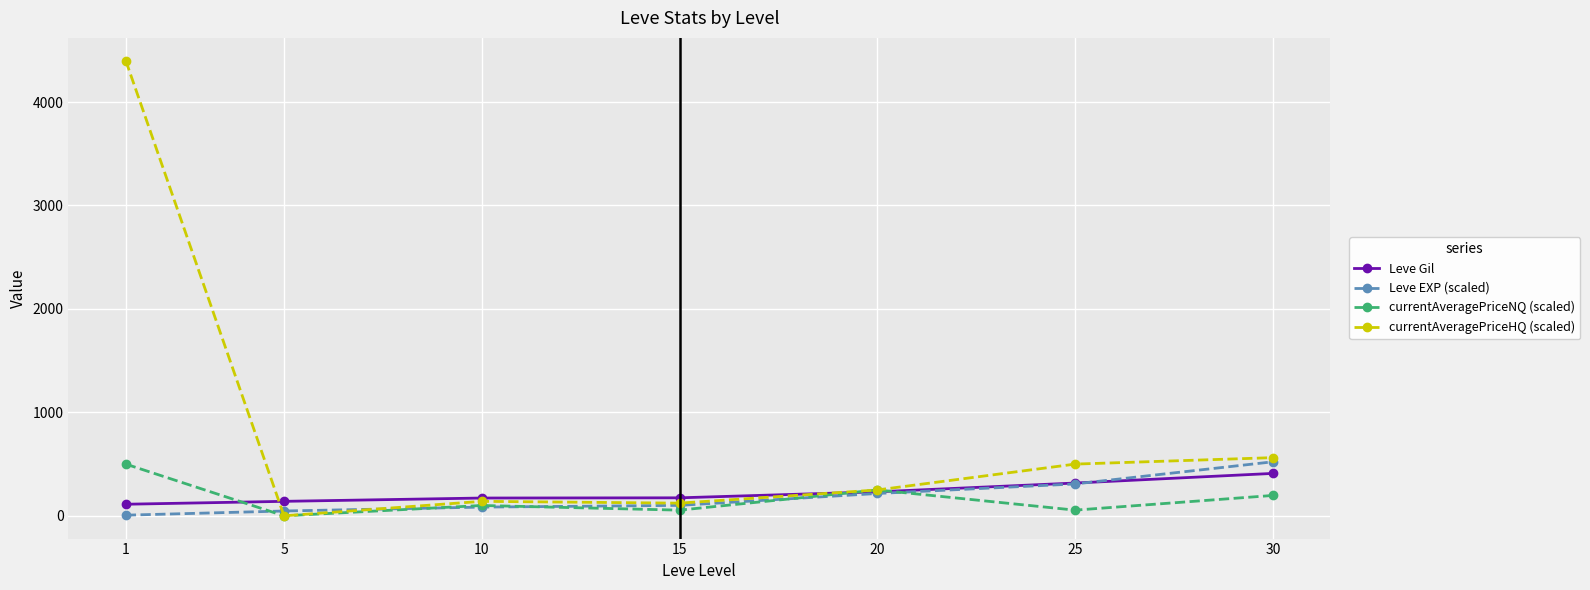

What is the difference between the maximum and minimum values in the currentAveragePriceHQ (scaled) series?

4400.0